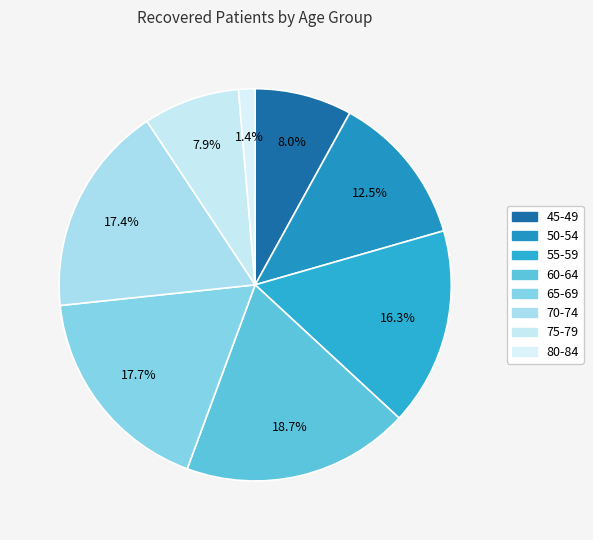

What portion of the pie excludes 60-64?

81.3%